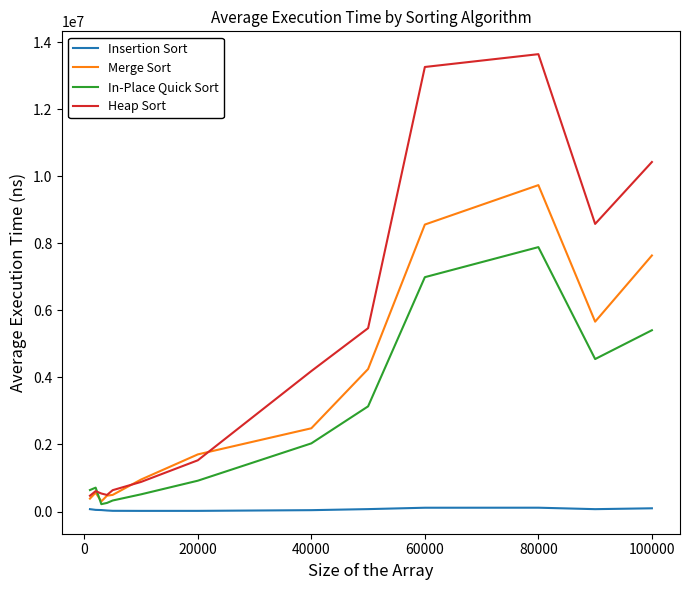

After their last crossing, which series has the higher values: In-Place Quick Sort or Merge Sort?

Merge Sort